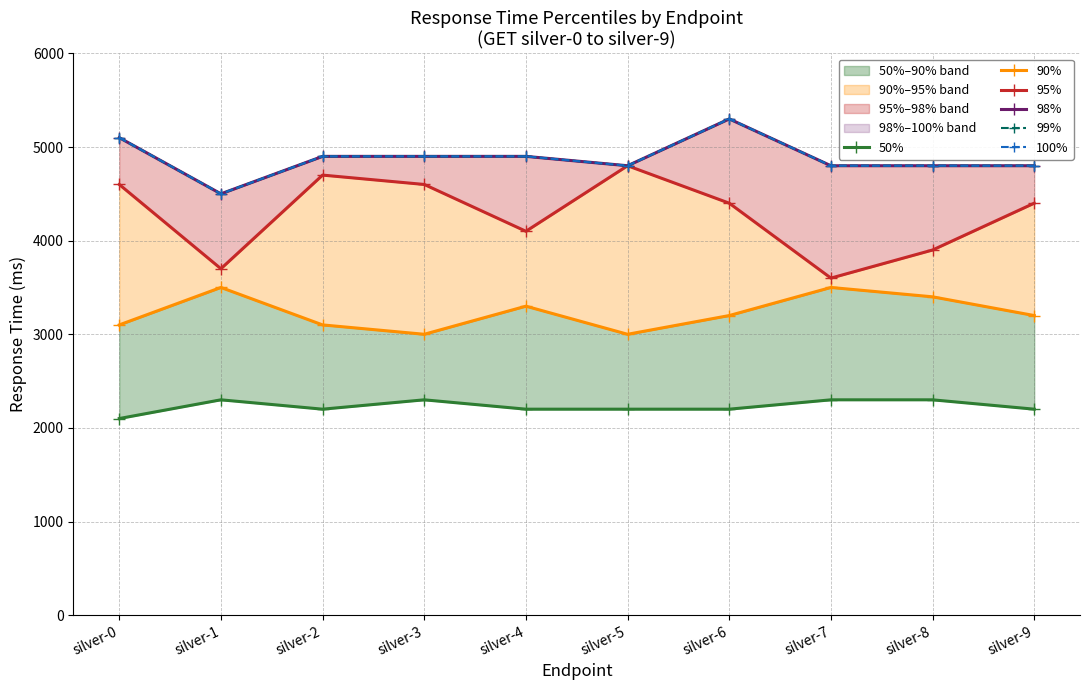

What is the value of the 90% point at the 5th from the left?

3300